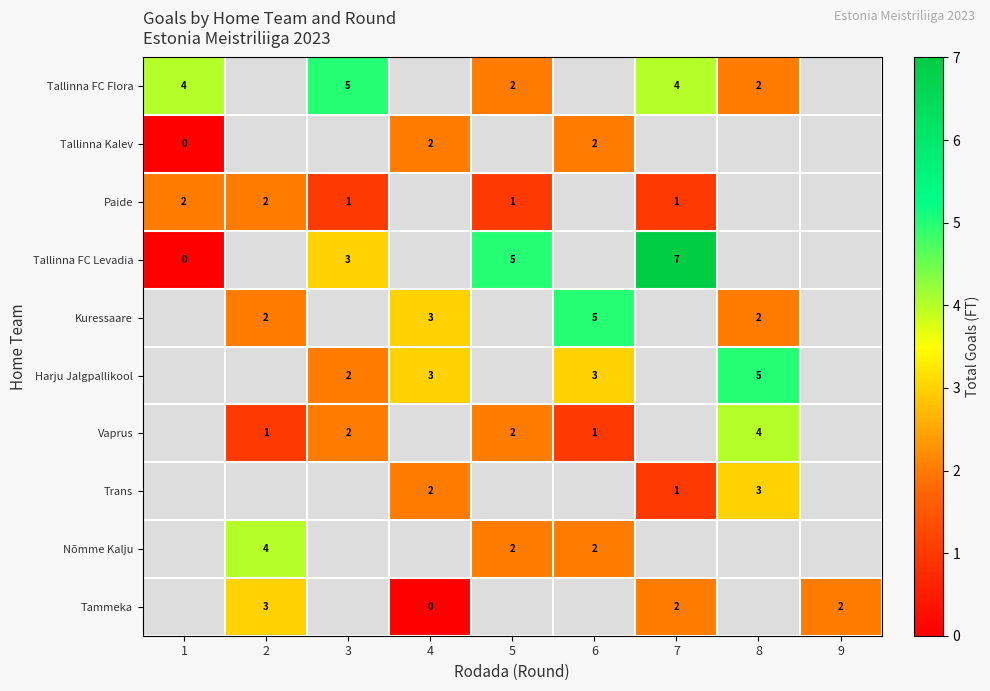

True or false: Tallinna FC Levadia has a value of 2 at 5.

False